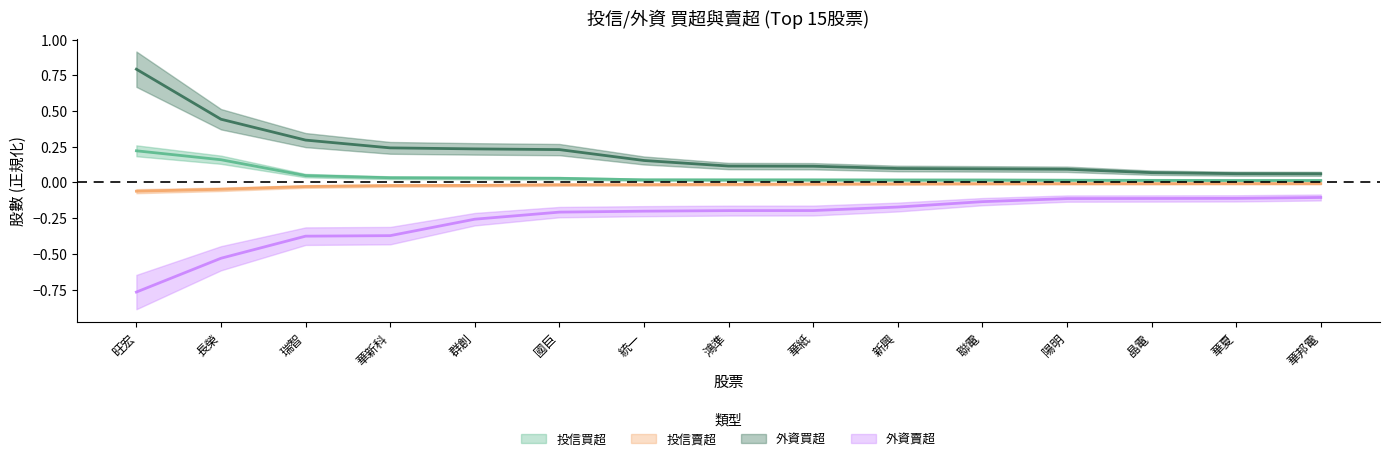

Is it true that 外資賣超 equals -0.2 at 統一?

True